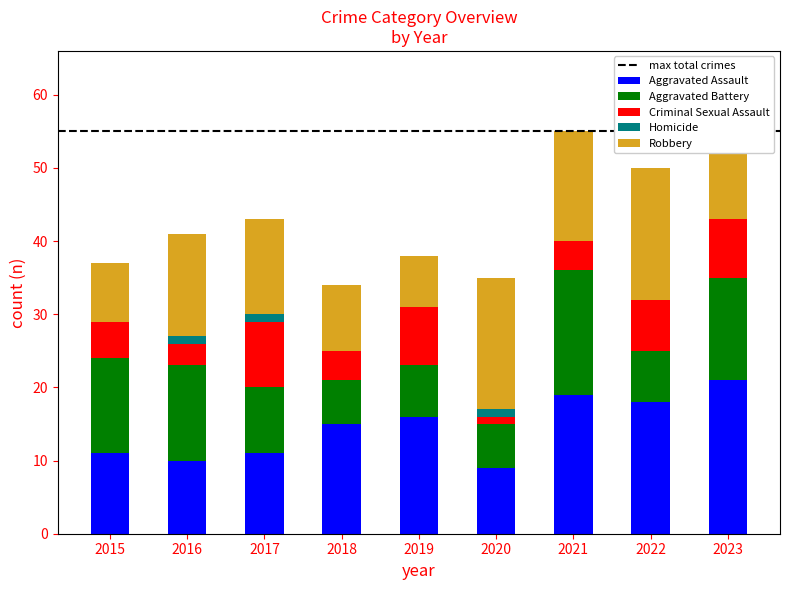

What is the total value across all series at 2022?

50